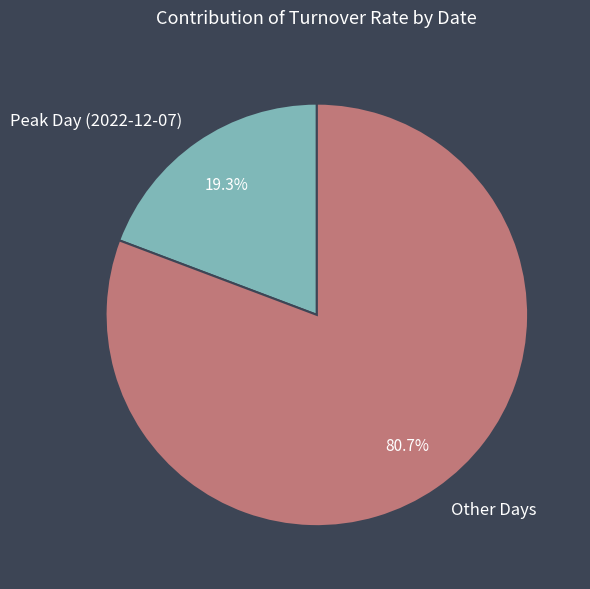

Rank the categories by value from lowest to highest.

Peak Day (2022-12-07), Other Days